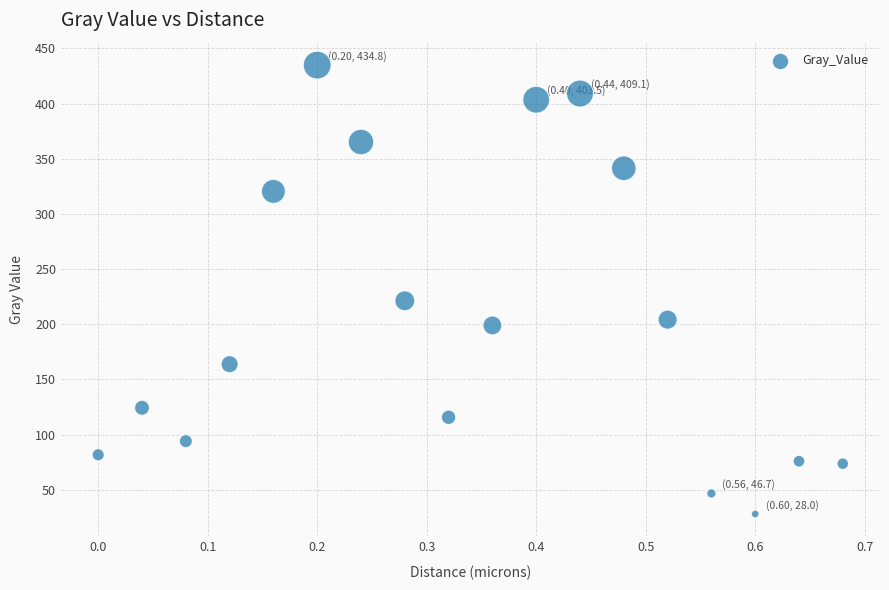

What is the range of Y values (max minus min)?

406.8